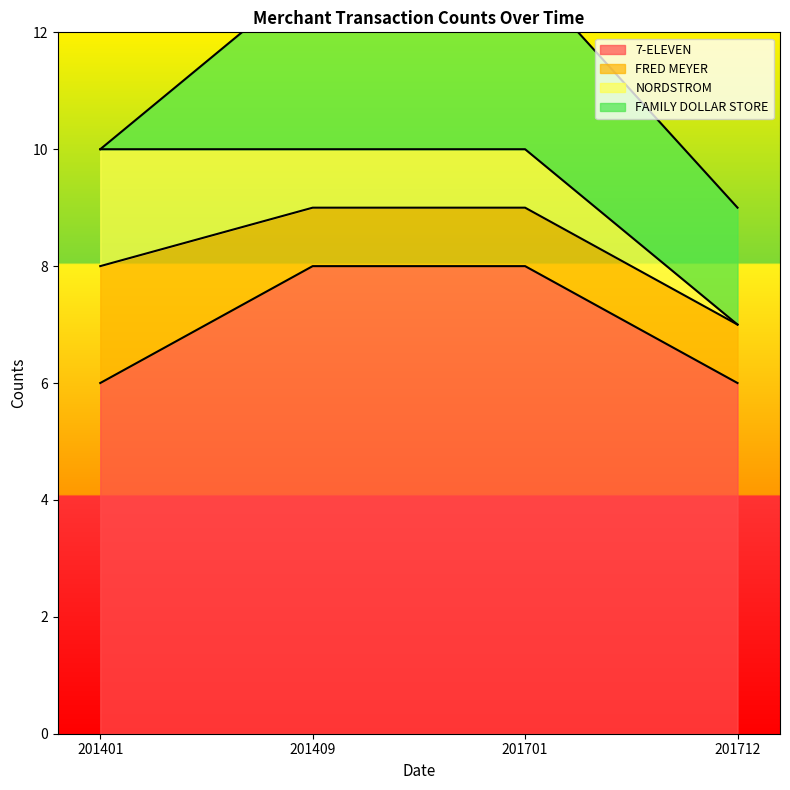

What is the total value across all series at 201409?

13